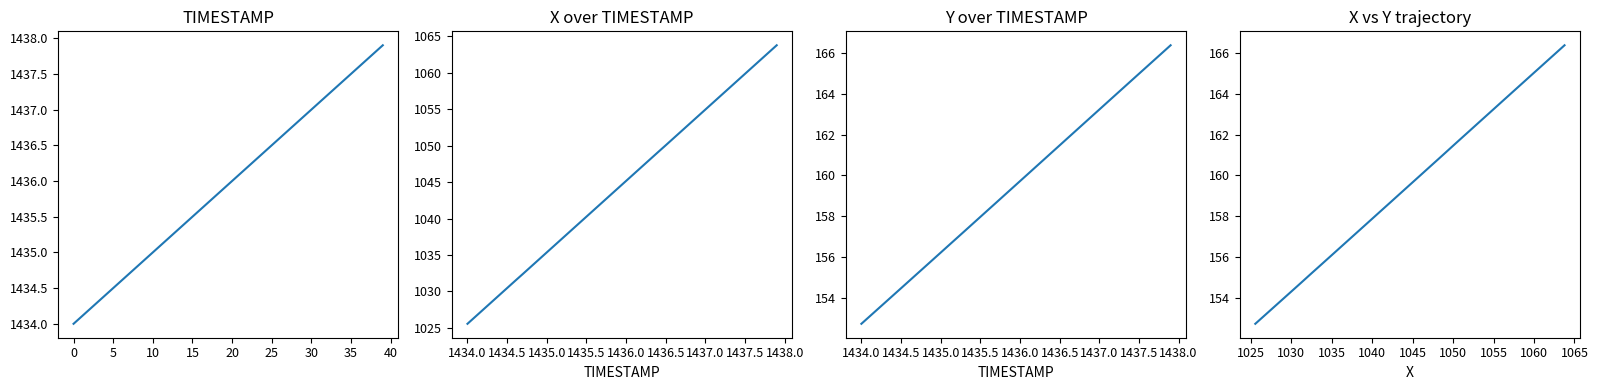

True or false: TIMESTAMP and Y intersect in this chart.

False